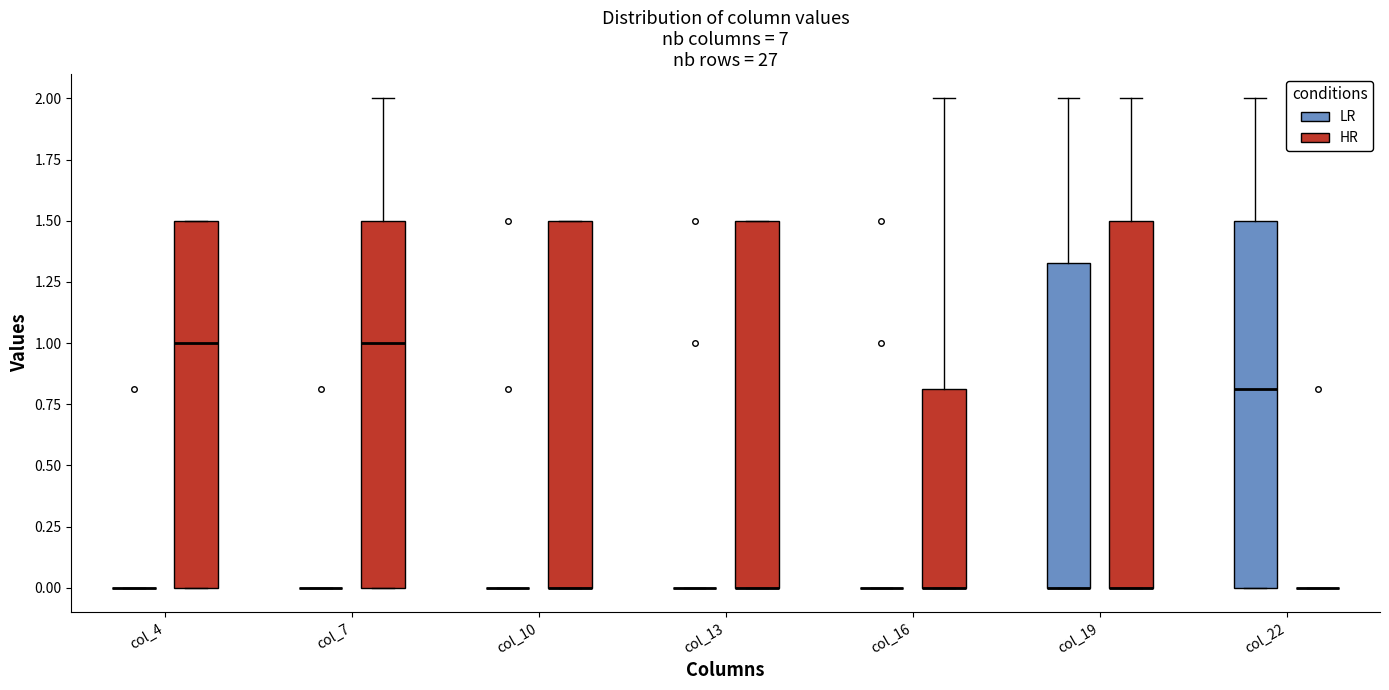

Reading left to right, transcribe this box plot: for each box, give where its median line is, the range the box spans, and where its two whiskers end, as read against the y-axis. The values are not printed on the chart, so give them approximately, as read against the axis.

col_4 (LR): box collapsed to a line at 0.00, whiskers 0.00 to 0.00
col_4 (HR): median 1.00, box 0.00 to 1.50, whiskers 0.00 to 1.50
col_7 (LR): box collapsed to a line at 0.00, whiskers 0.00 to 0.00
col_7 (HR): median 1.00, box 0.00 to 1.50, whiskers 0.00 to 2.00
col_10 (LR): box collapsed to a line at 0.00, whiskers 0.00 to 0.00
col_10 (HR): median 0.00 (drawn on the box's lower edge), box 0.00 to 1.50, whiskers 0.00 to 1.50
col_13 (LR): box collapsed to a line at 0.00, whiskers 0.00 to 0.00
col_13 (HR): median 0.00 (drawn on the box's lower edge), box 0.00 to 1.50, whiskers 0.00 to 1.50
col_16 (LR): box collapsed to a line at 0.00, whiskers 0.00 to 0.00
col_16 (HR): median 0.00 (drawn on the box's lower edge), box 0.00 to 0.80, whiskers 0.00 to 2.00
col_19 (LR): median 0.00 (drawn on the box's lower edge), box 0.00 to 1.35, whiskers 0.00 to 2.00
col_19 (HR): median 0.00 (drawn on the box's lower edge), box 0.00 to 1.50, whiskers 0.00 to 2.00
col_22 (LR): median 0.80, box 0.00 to 1.50, whiskers 0.00 to 2.00
col_22 (HR): box collapsed to a line at 0.00, whiskers 0.00 to 0.00